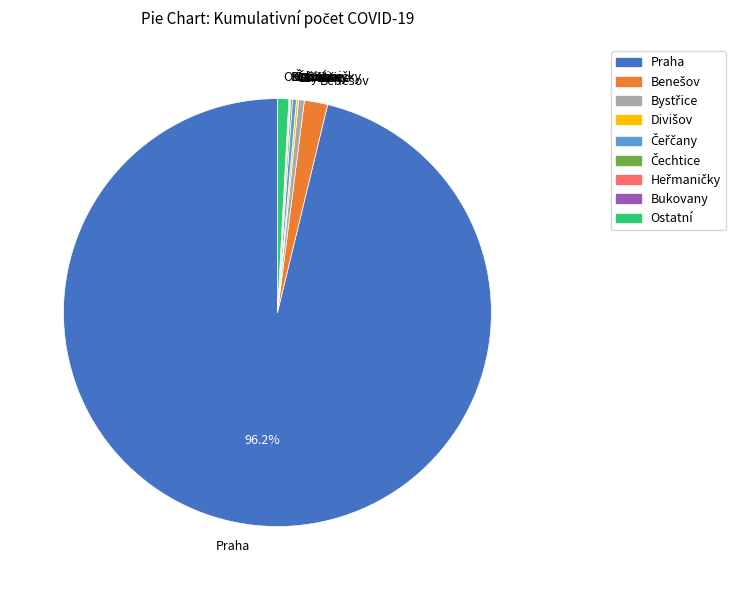

What is the largest slice in the pie chart?

Praha